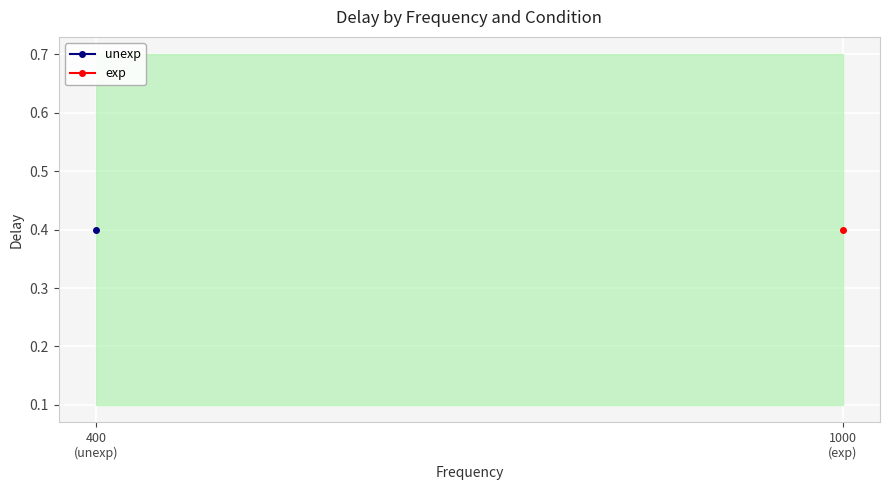

Which category has the lowest value across all series?

400